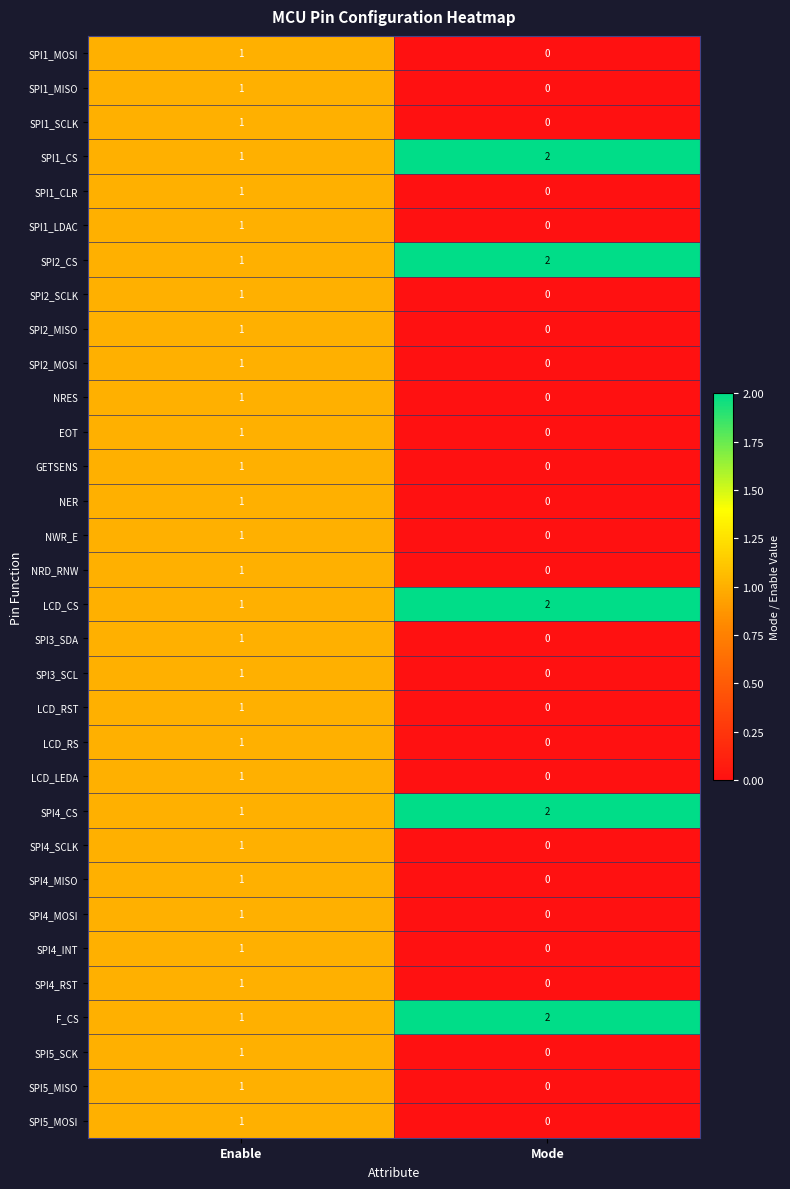

What is the total value across all series at Enable?

32